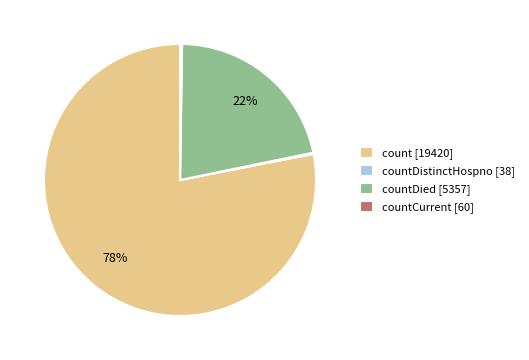

What is the largest slice in the pie chart?

count [19420]